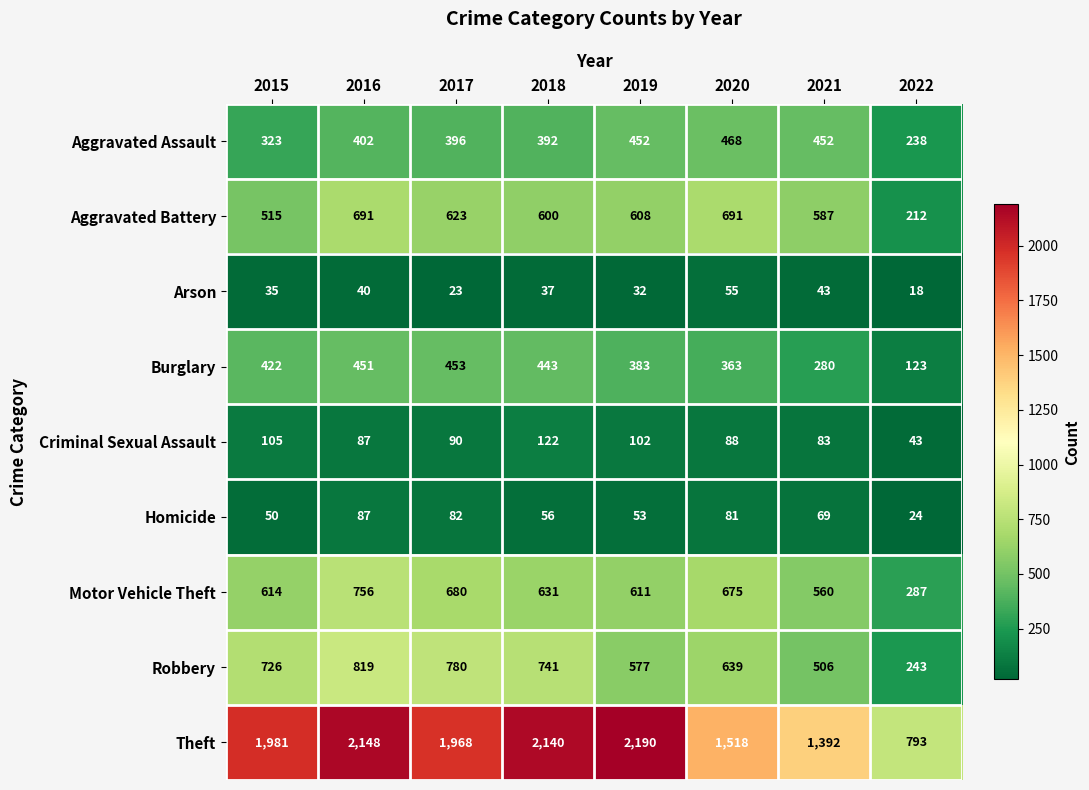

Rank the series at 2019 from lowest to highest value.

Arson, Homicide, Criminal Sexual Assault, Burglary, Aggravated Assault, Robbery, Aggravated Battery, Motor Vehicle Theft, Theft